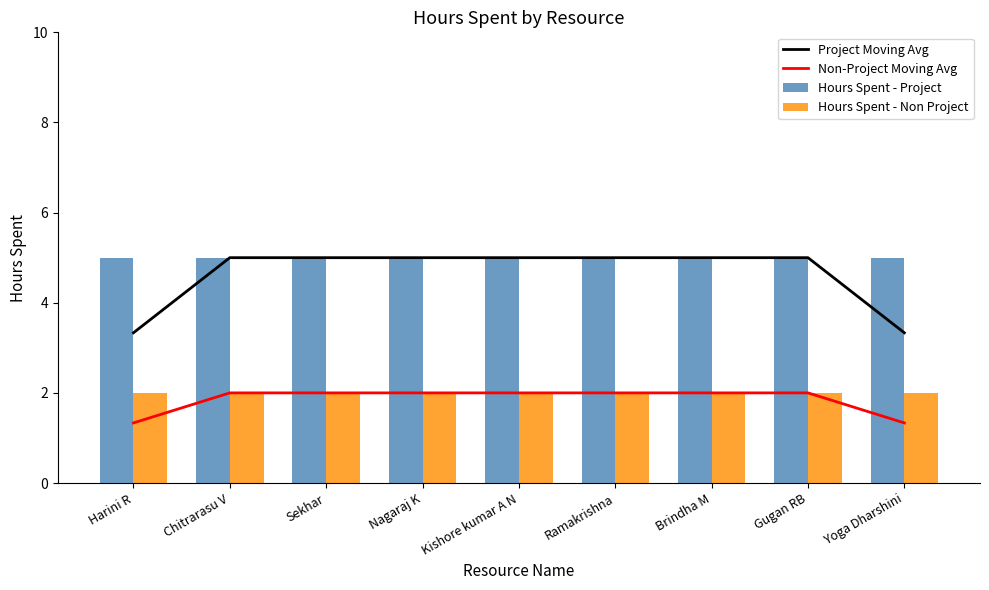

Are the bars horizontal?

No